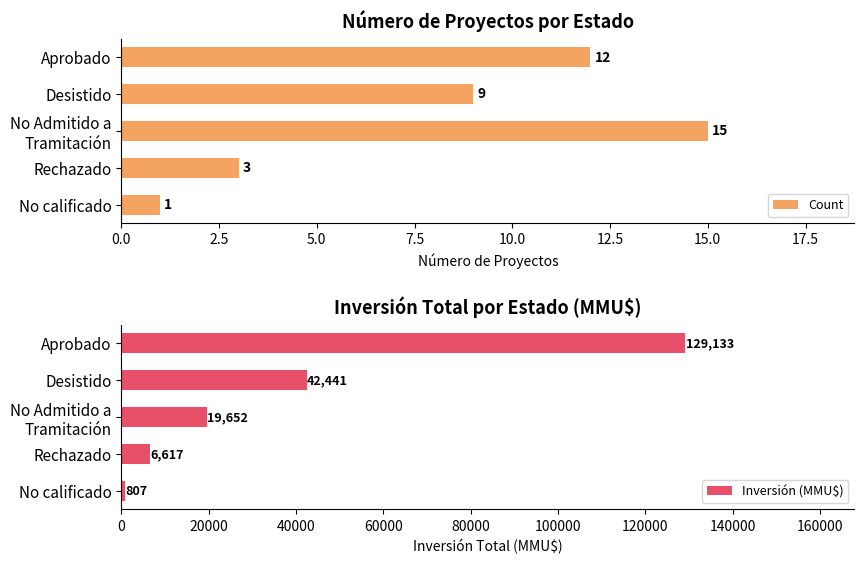

Reading right to left, extract all data points from this chart.

Count: 1	3	15	9	12
Inversión (MMU$): 807	6617	19652	42441	129133